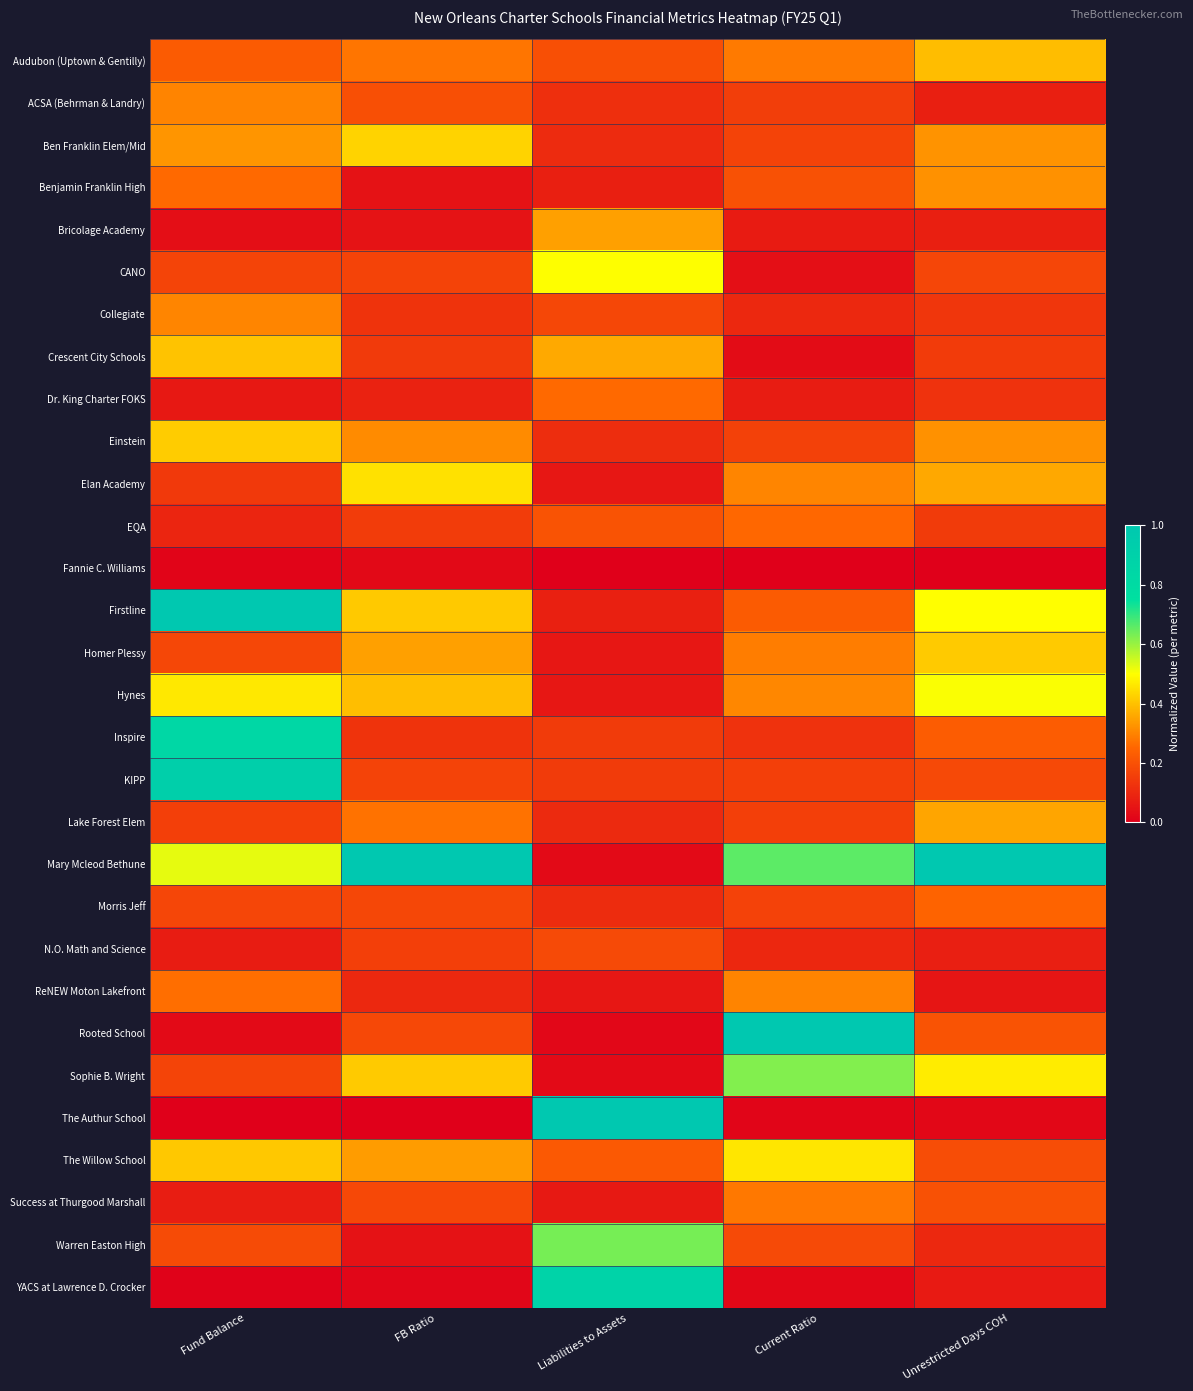

Which has a higher value, Current Ratio or Liabilities to Assets?

Current Ratio